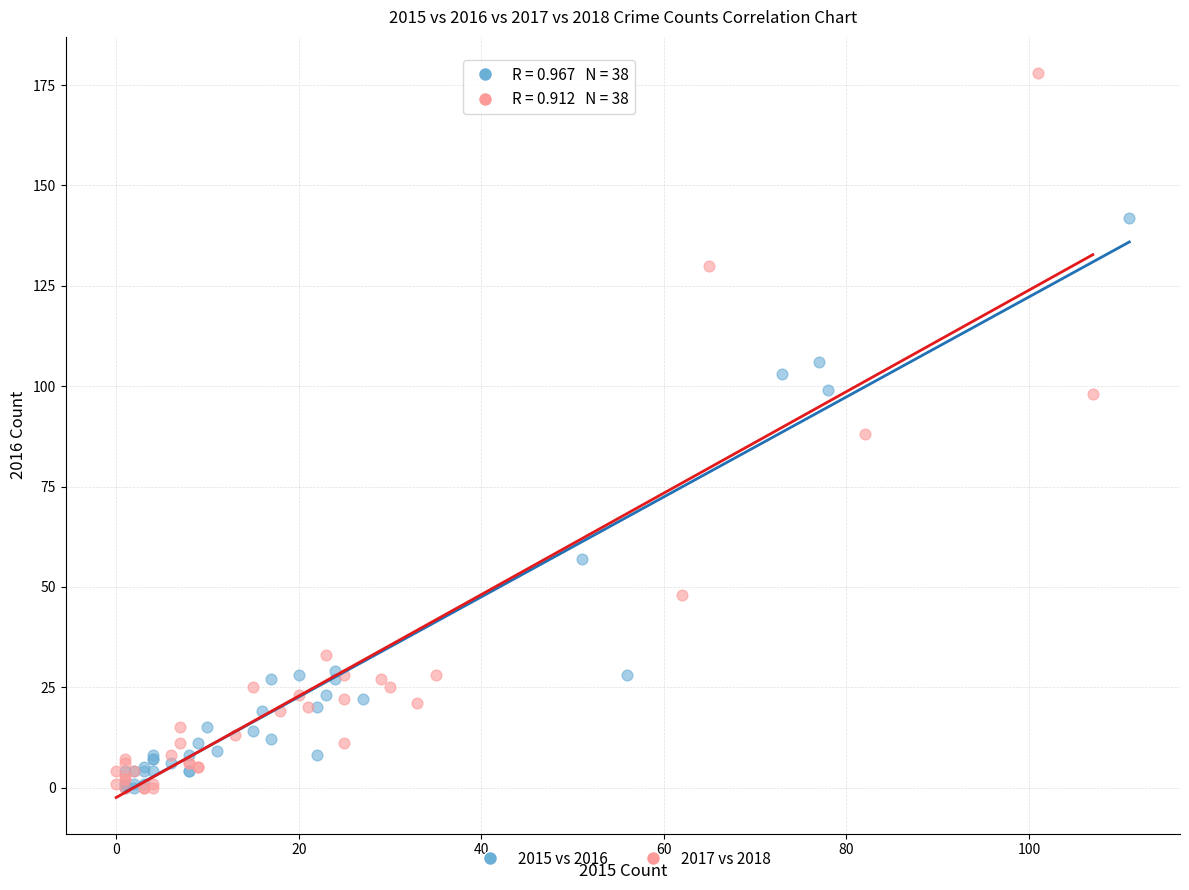

Which series has the widest spread of Y values?

2017 vs 2018